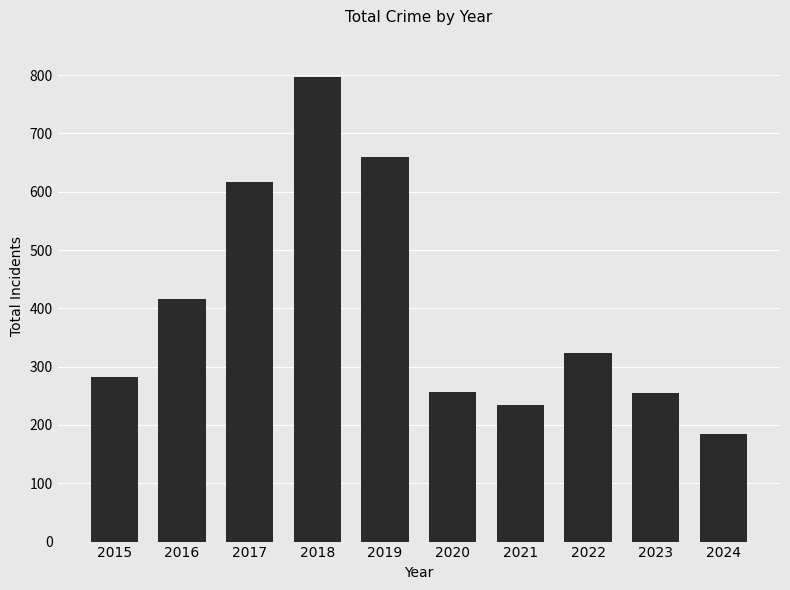

At which label does the data first exceed 324?

2016